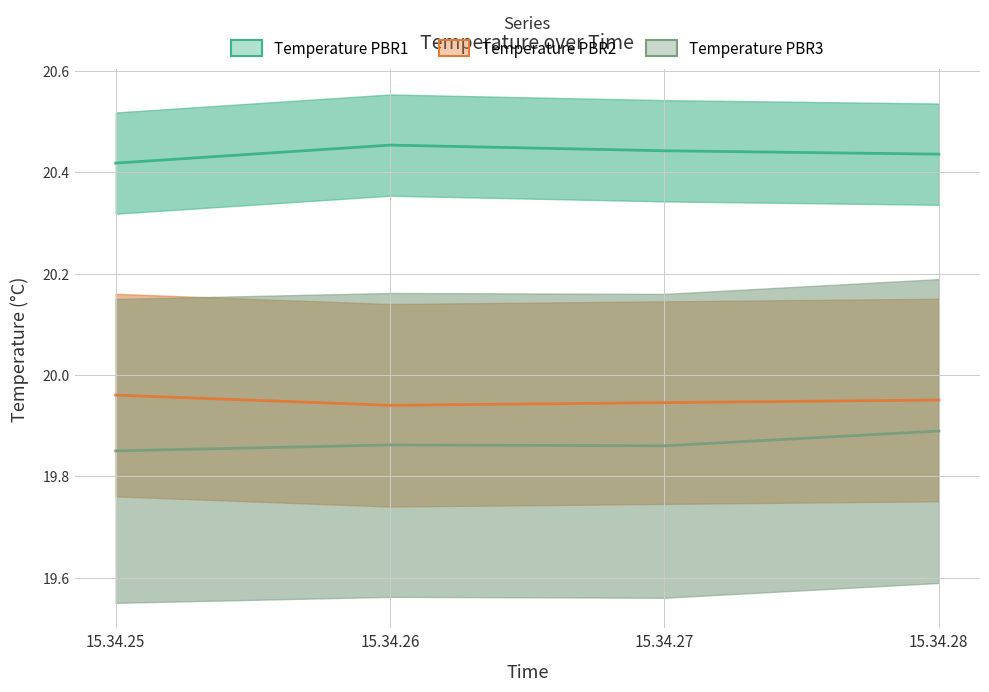

True or false: Temperature PBR2 and Temperature PBR1 intersect in this chart.

False